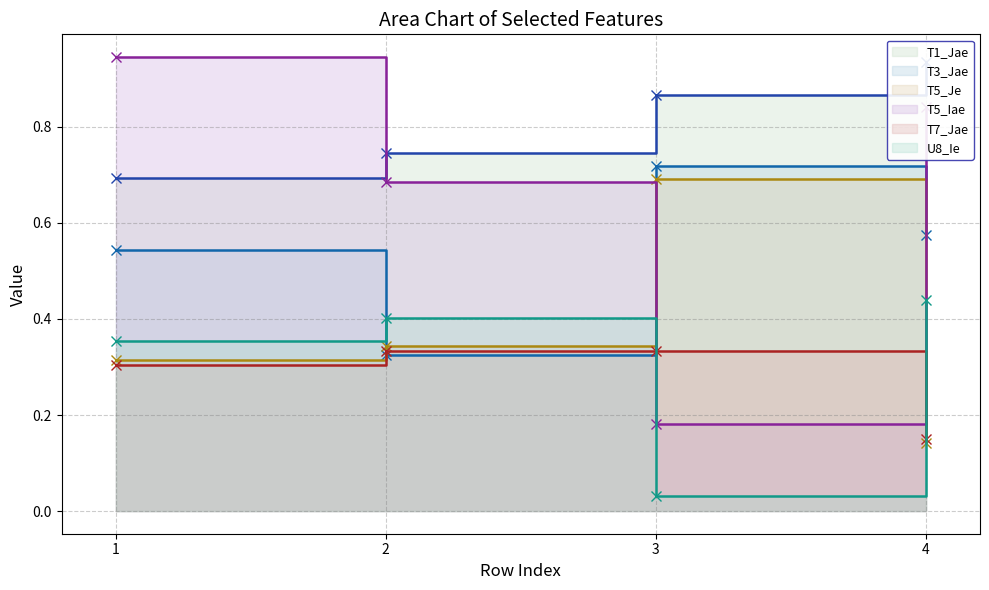

True or false: T5_Je has more than 2 points higher than both neighbors.

False